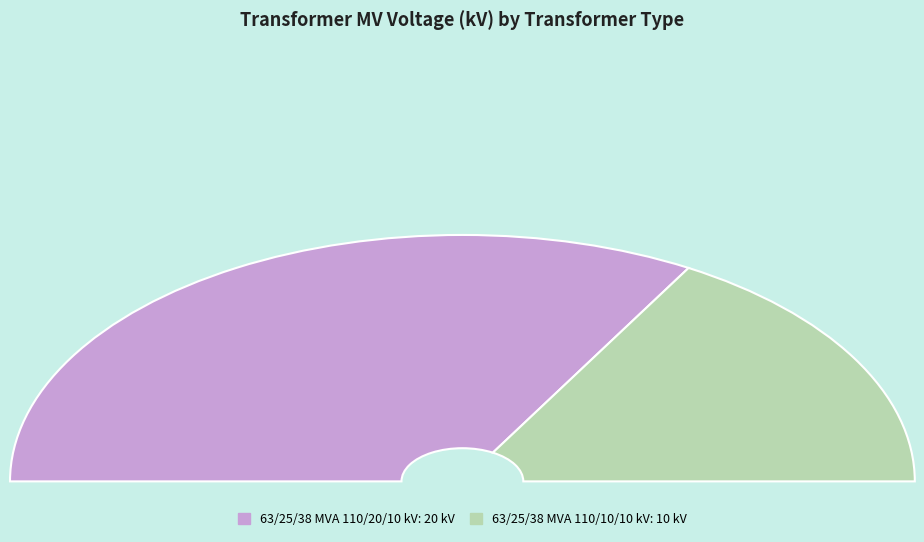

Does 63/25/38 MVA 110/20/10 kV account for over 50% of the chart?

Yes